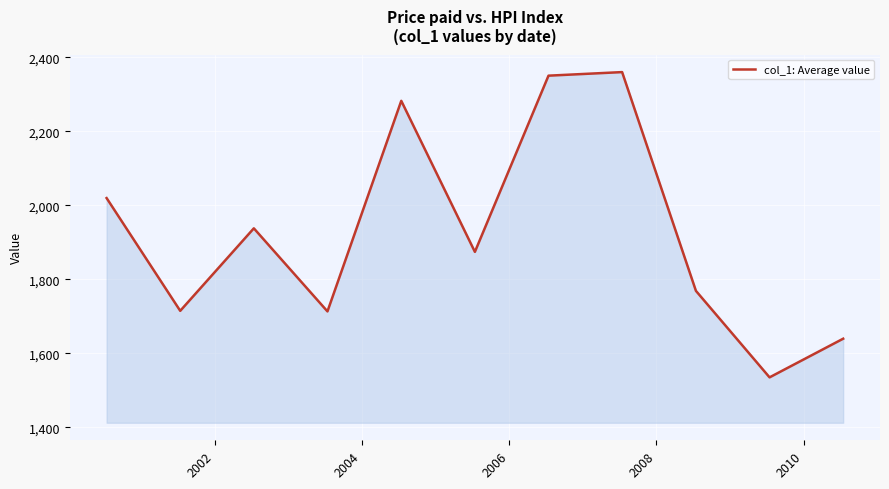

What is the difference between the maximum and minimum values?

825.7